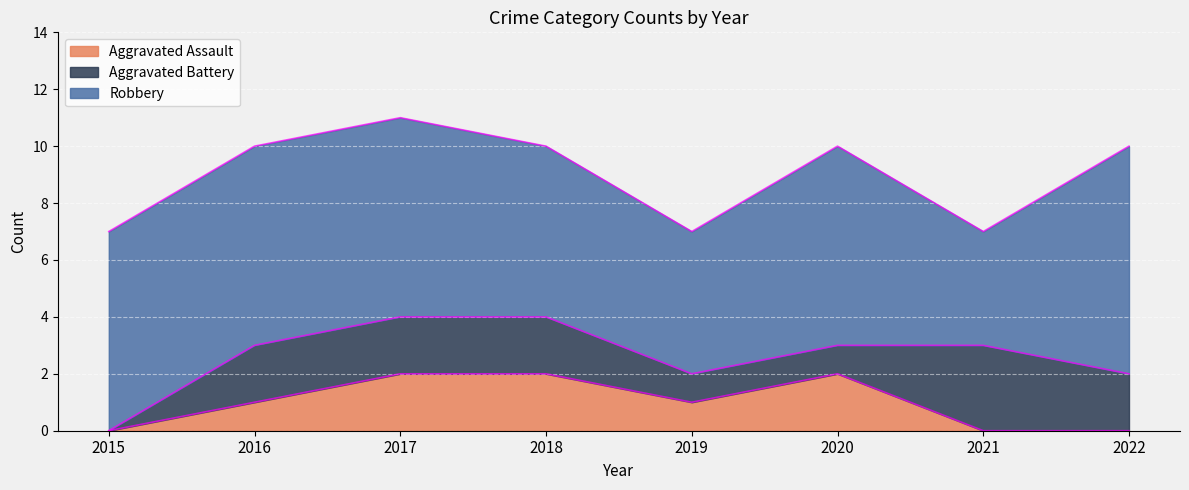

List the series in order of their peak value, highest first.

Robbery, Aggravated Battery, Aggravated Assault